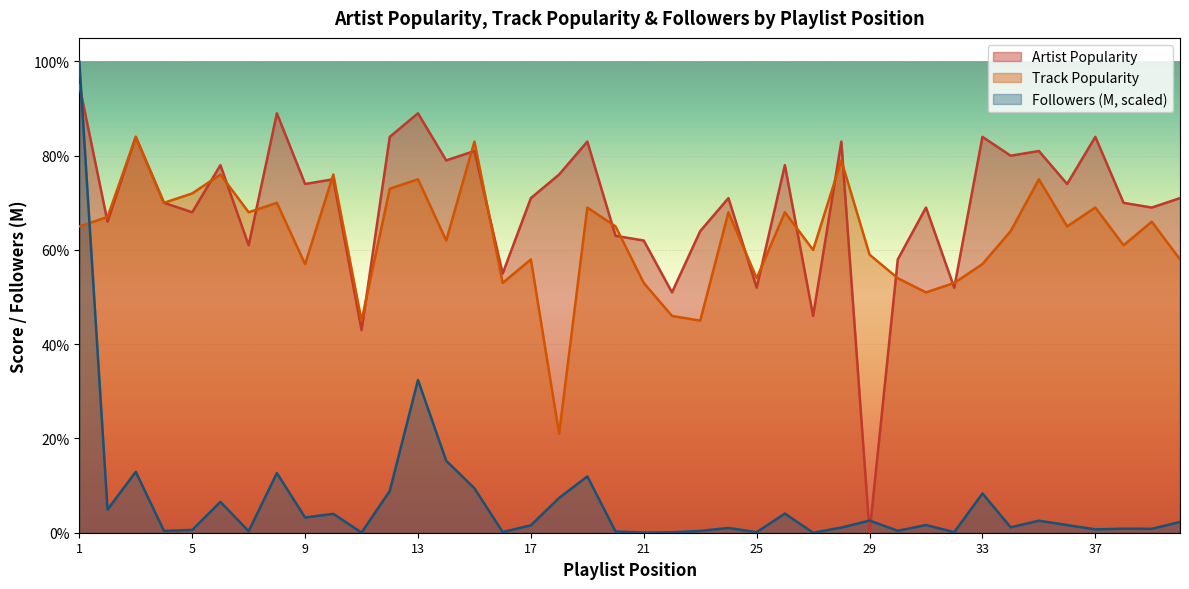

Between which two adjacent categories do Track Popularity and Artist Popularity first intersect?

1 and 2